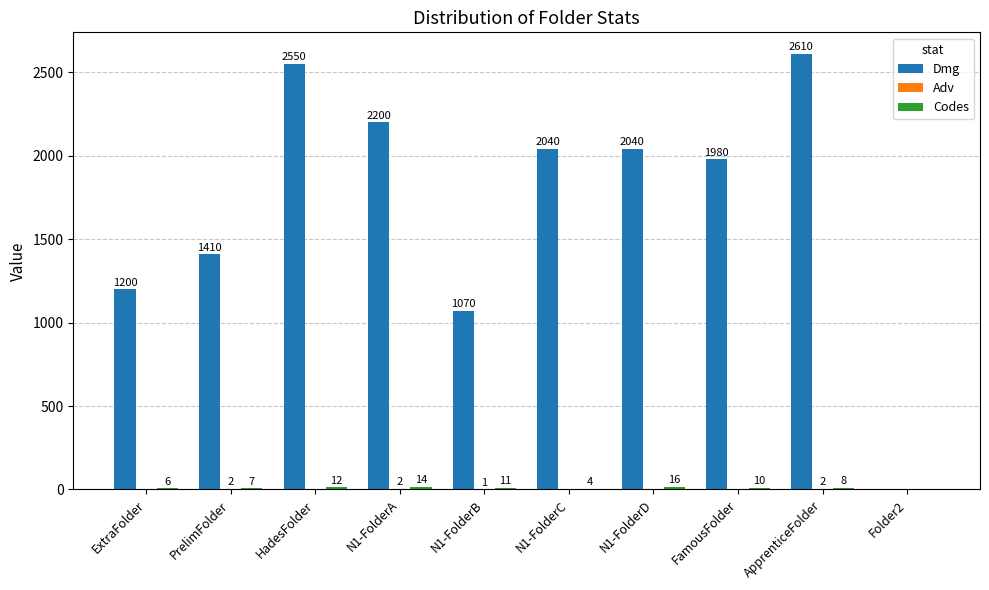

What is the sum of the Dmg values at HadesFolder and N1-FolderC?

4590